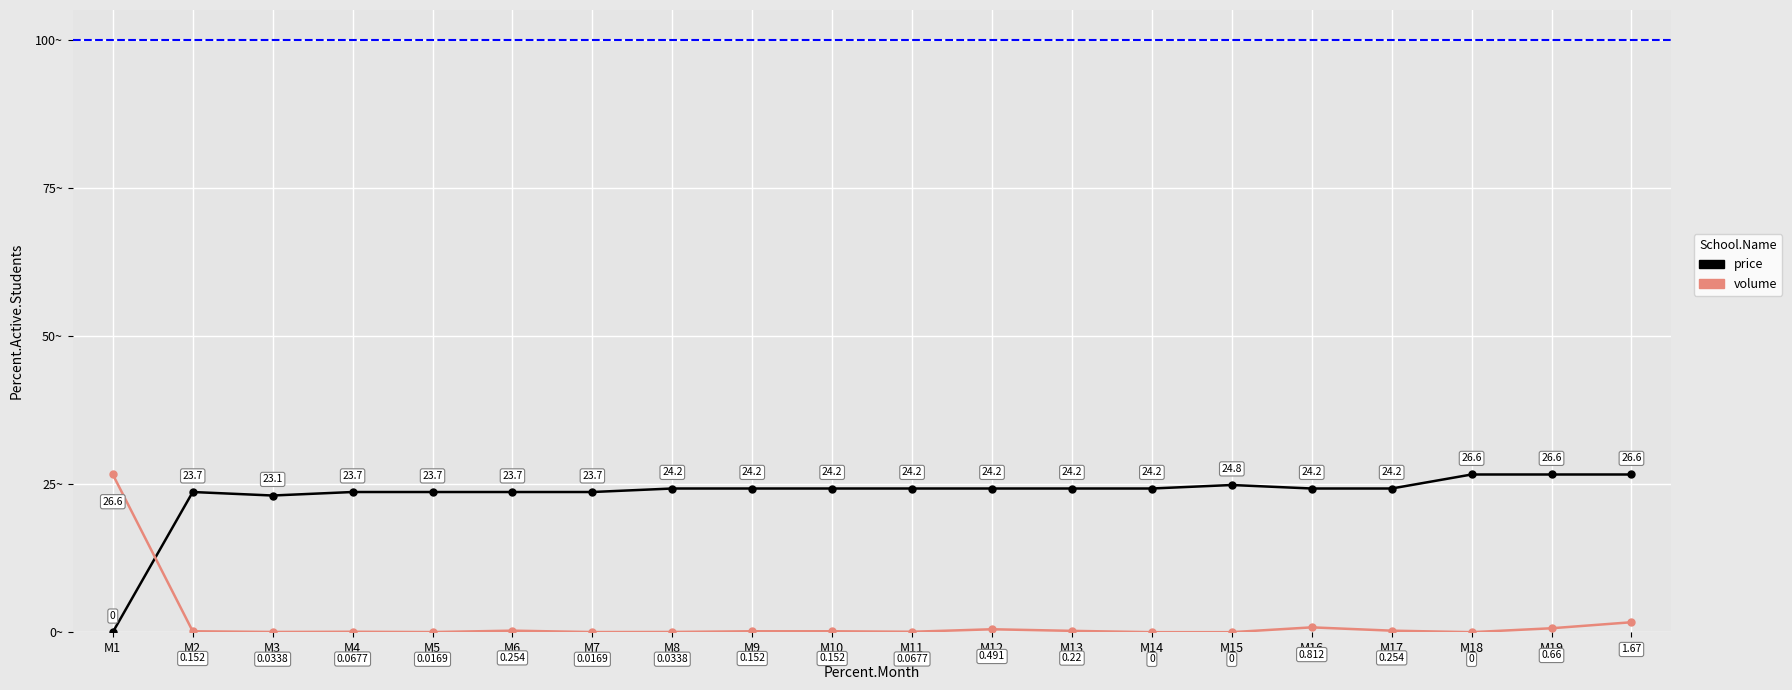

The value of volume at M8 is 0.0. True or false?

True